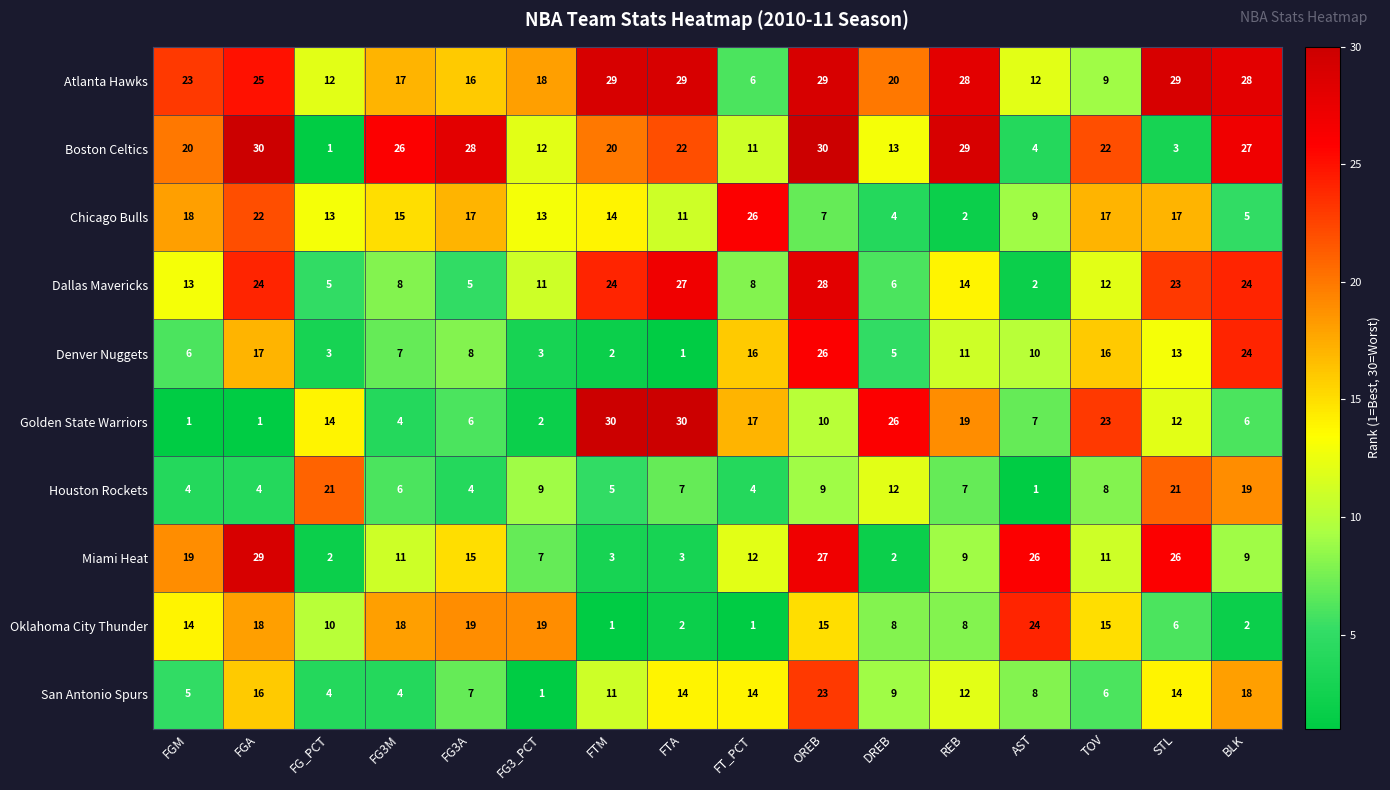

What is the difference between the highest and lowest values at DREB?

24